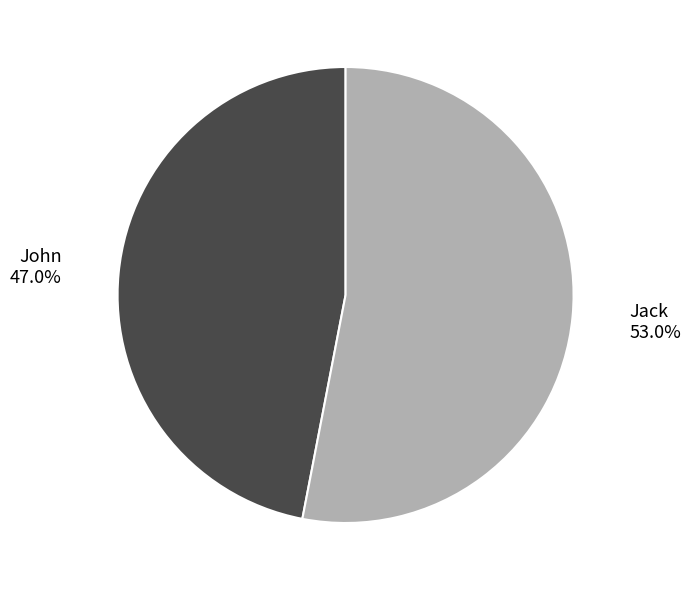

Count the number of slices in the pie.

2